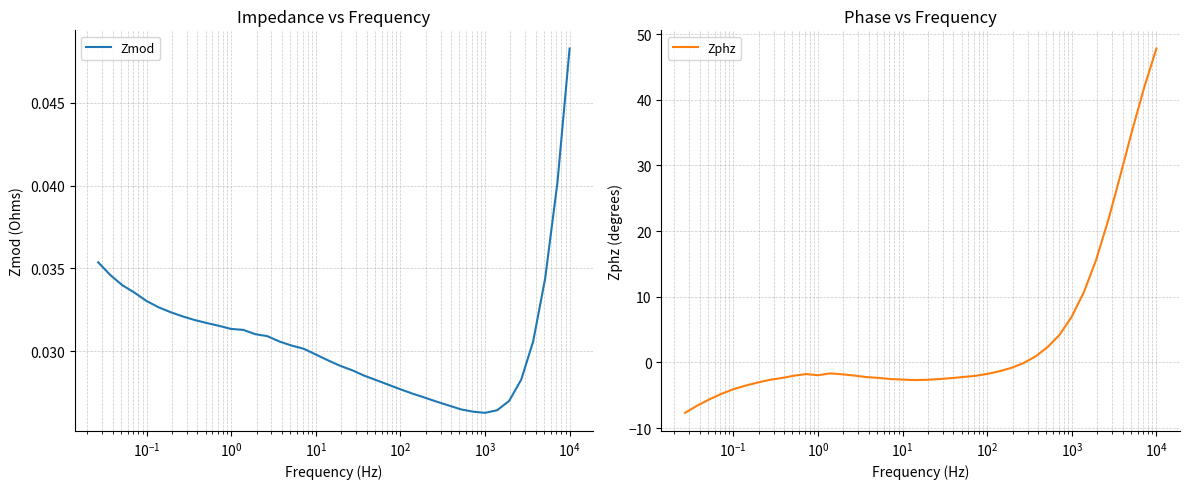

True or false: Zphz and Zmod intersect in this chart.

True